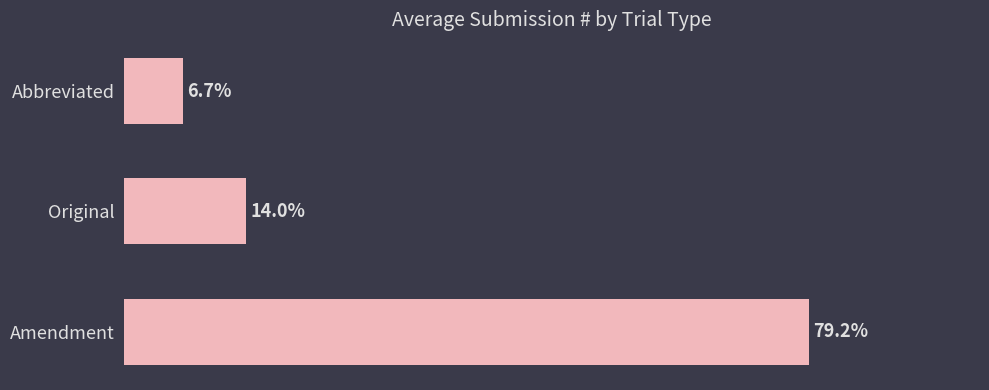

Which category has the lowest value across all series?

Abbreviated